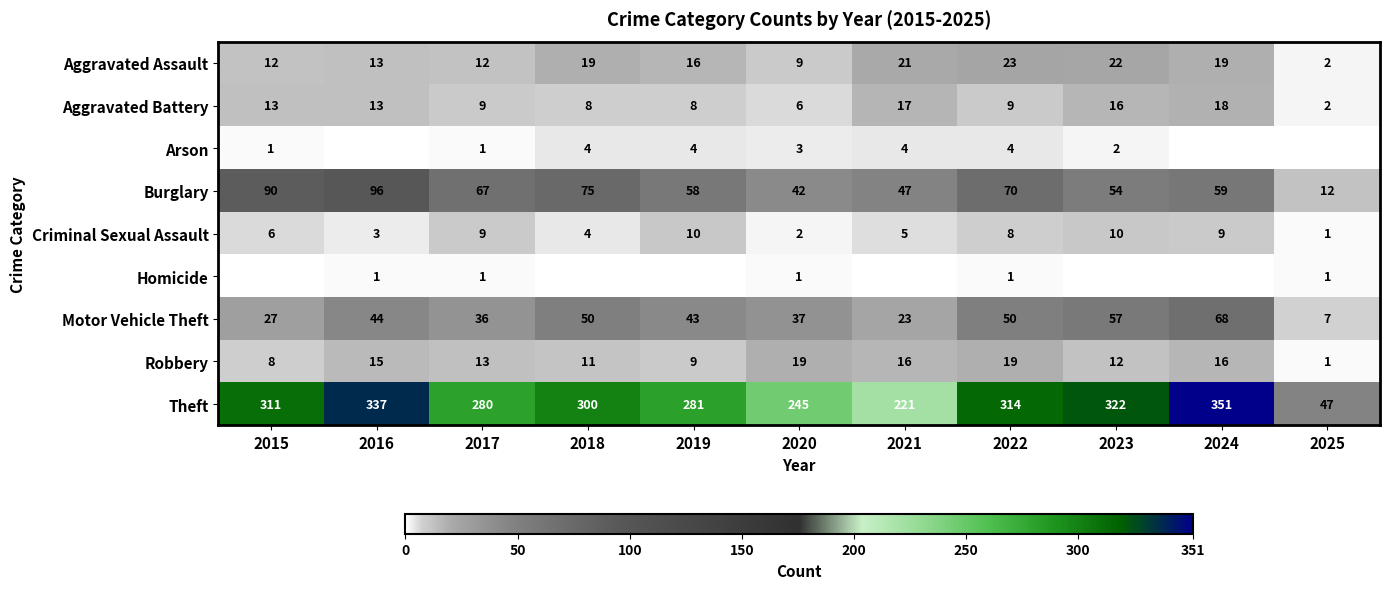

What is the total value across all series at 2021?

354